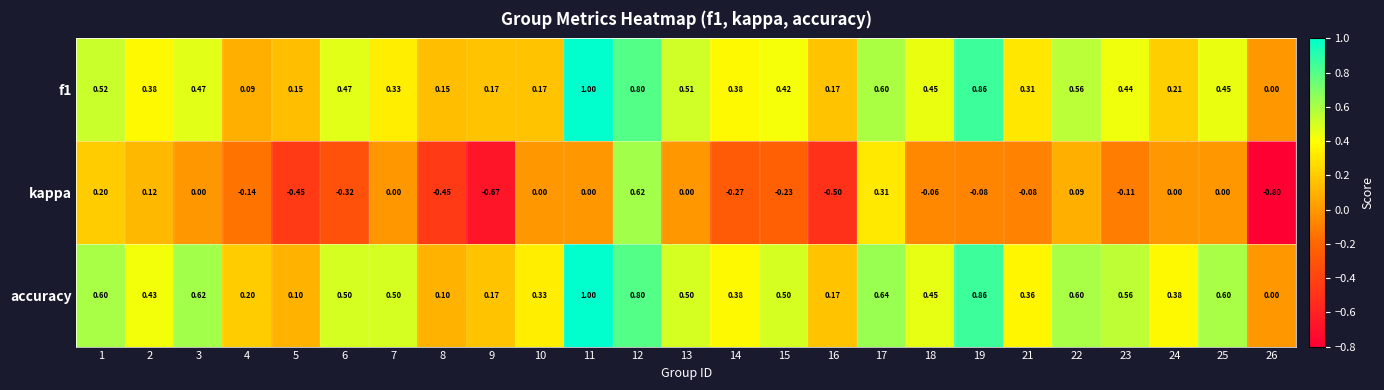

Is the value of kappa at 16 greater than the value of accuracy at 25?

No